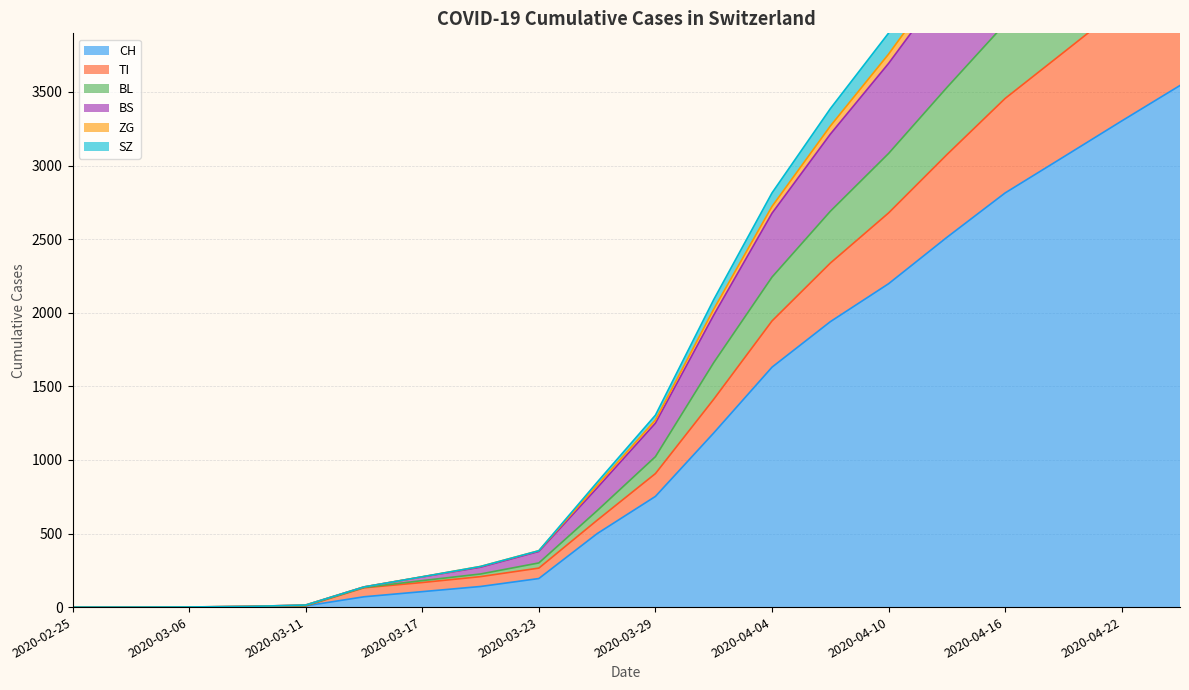

How many data points does each series have?

20